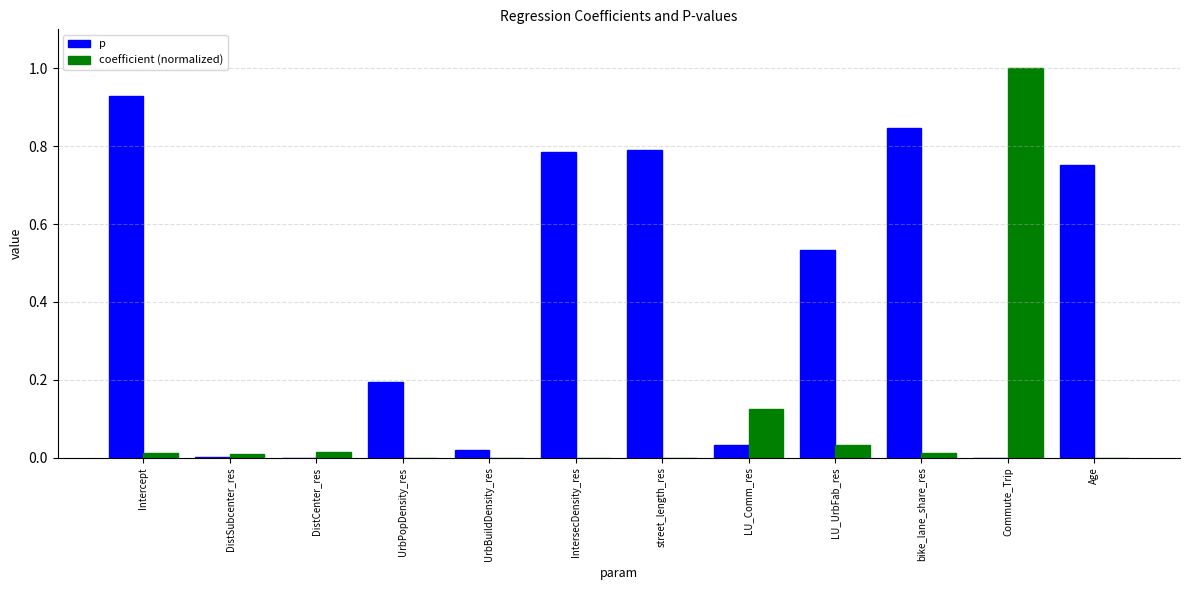

What is the highest value of the coefficient (normalized) series?

1.0